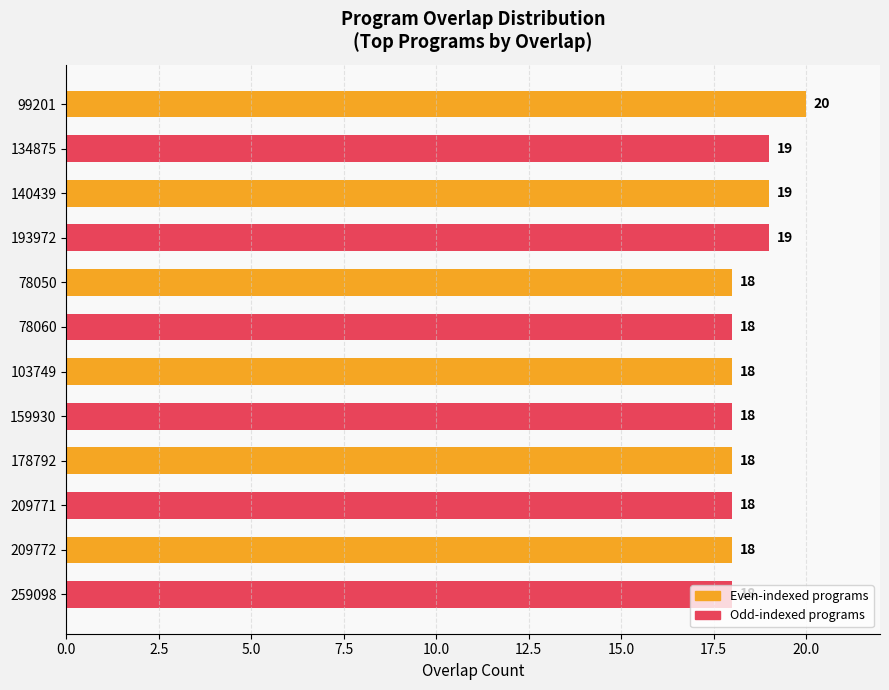

What is the ratio of the value at 78060 to the value at 209771?

1.0